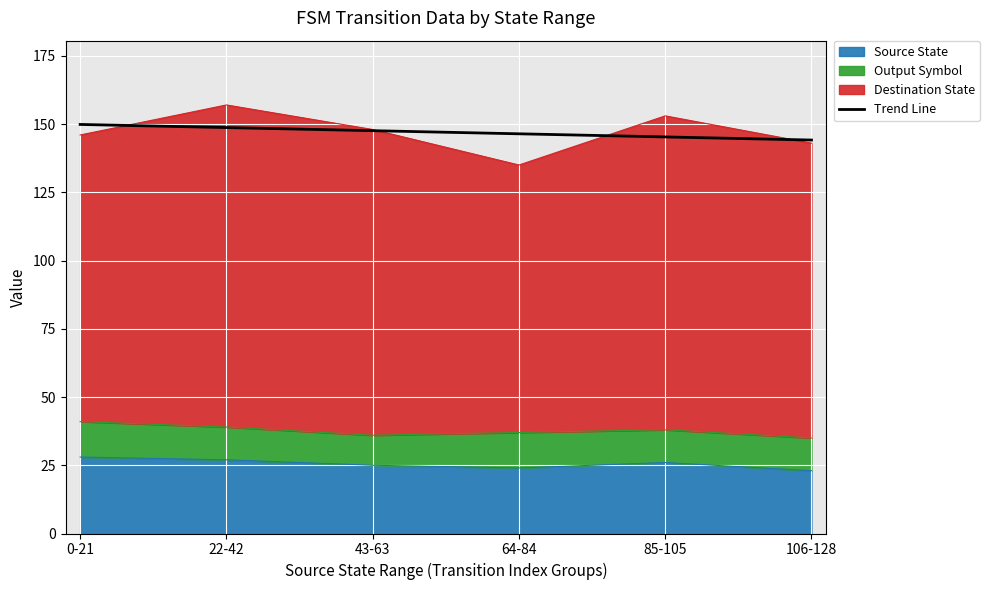

What position from the right is 85-105?

2